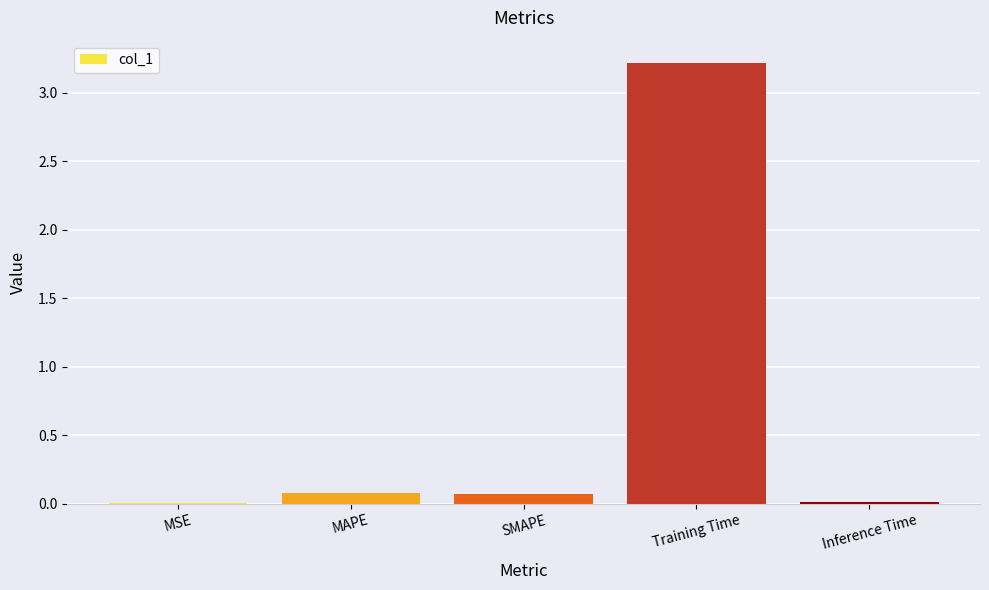

What is the sum of all values?

3.4